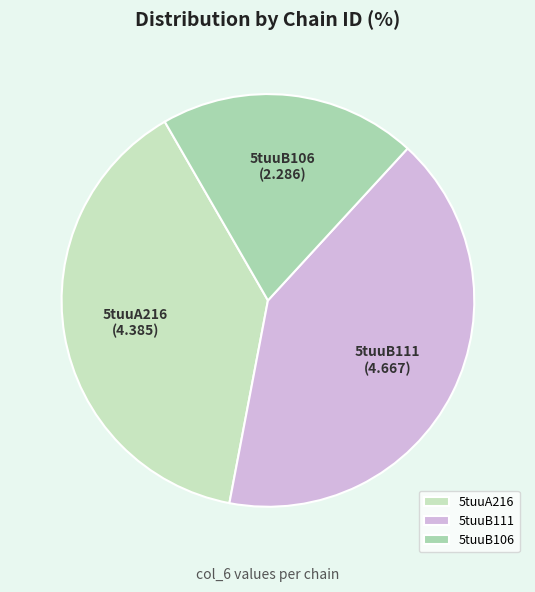

How many segments does this pie chart have?

3